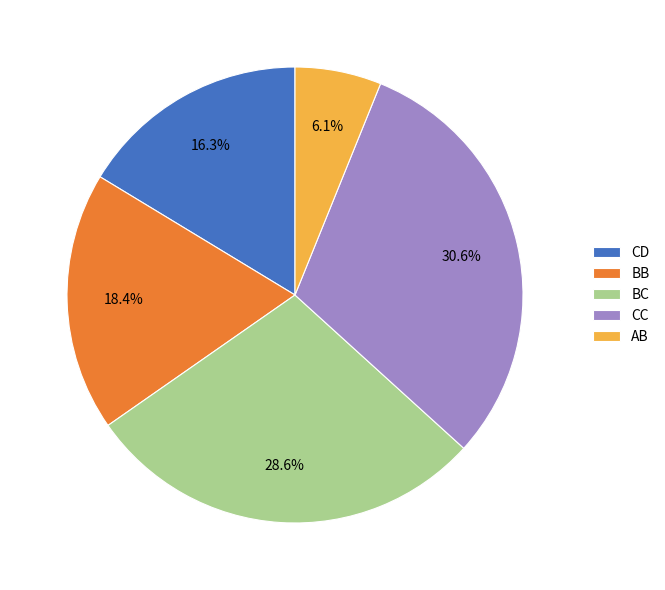

To the nearest percent, what is the combined percentage of CC and BC?

59%